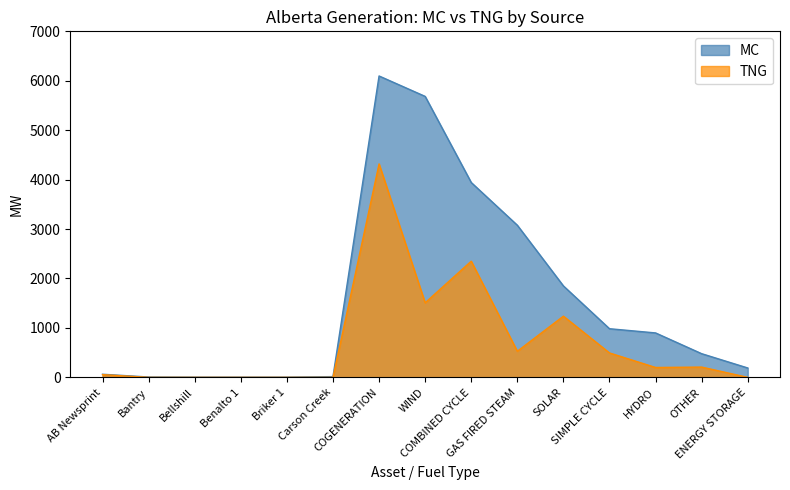

What is the sum of all MC values?

23303